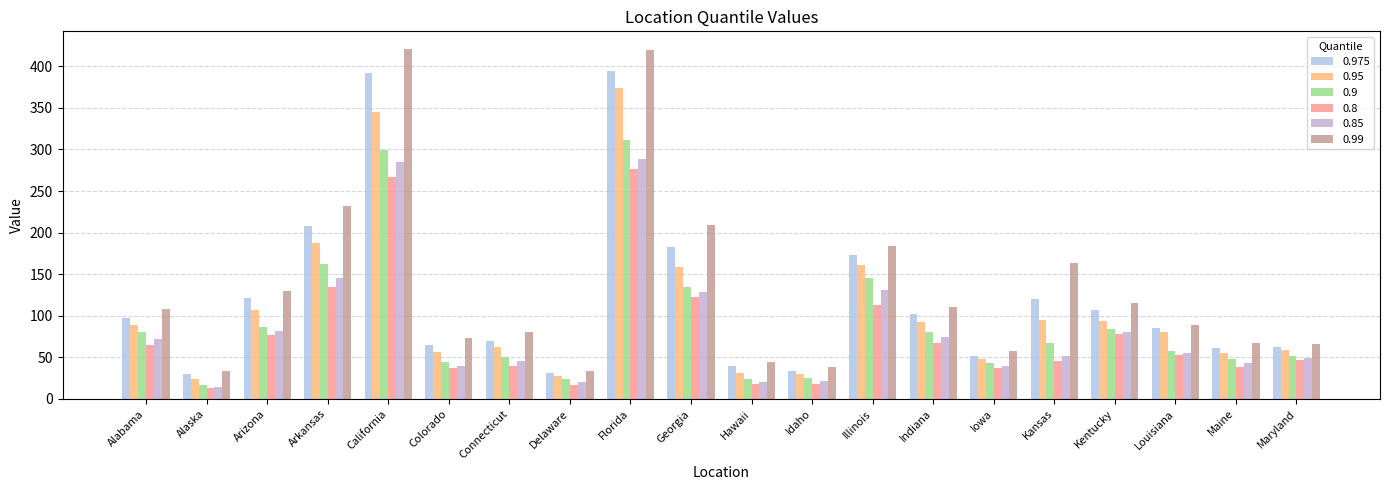

How many groups of bars are there?

20